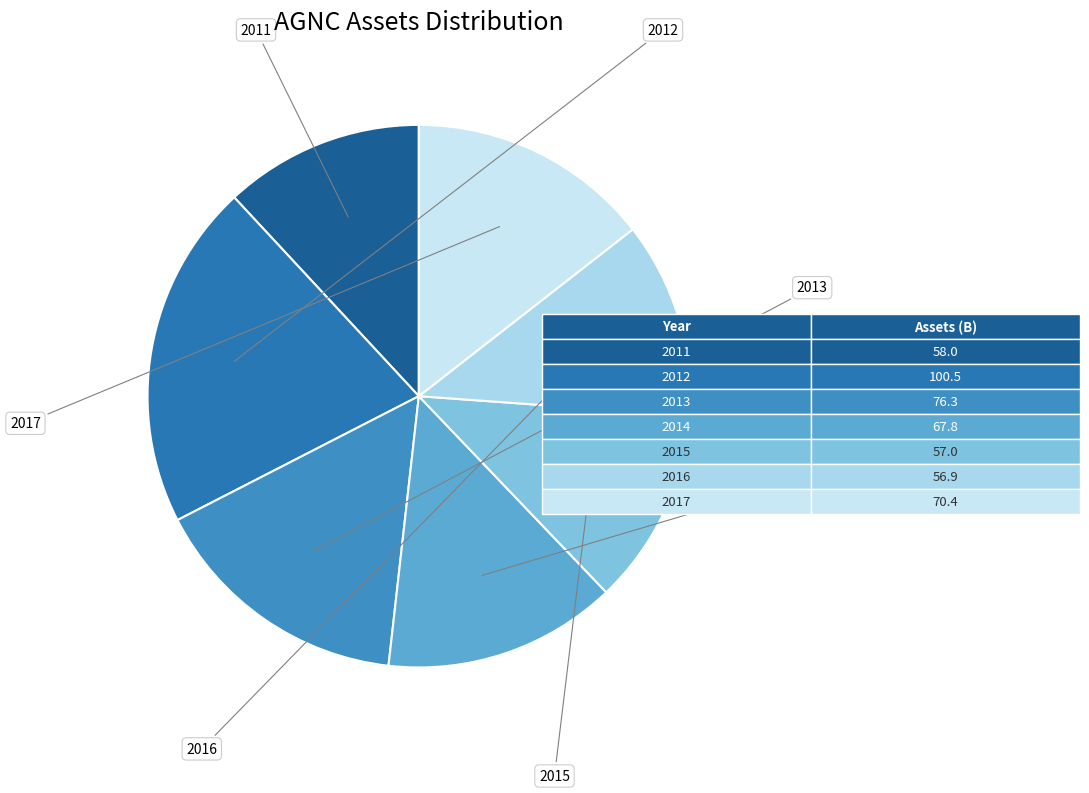

To the nearest percent, what percentage of the pie is 2014?

14%